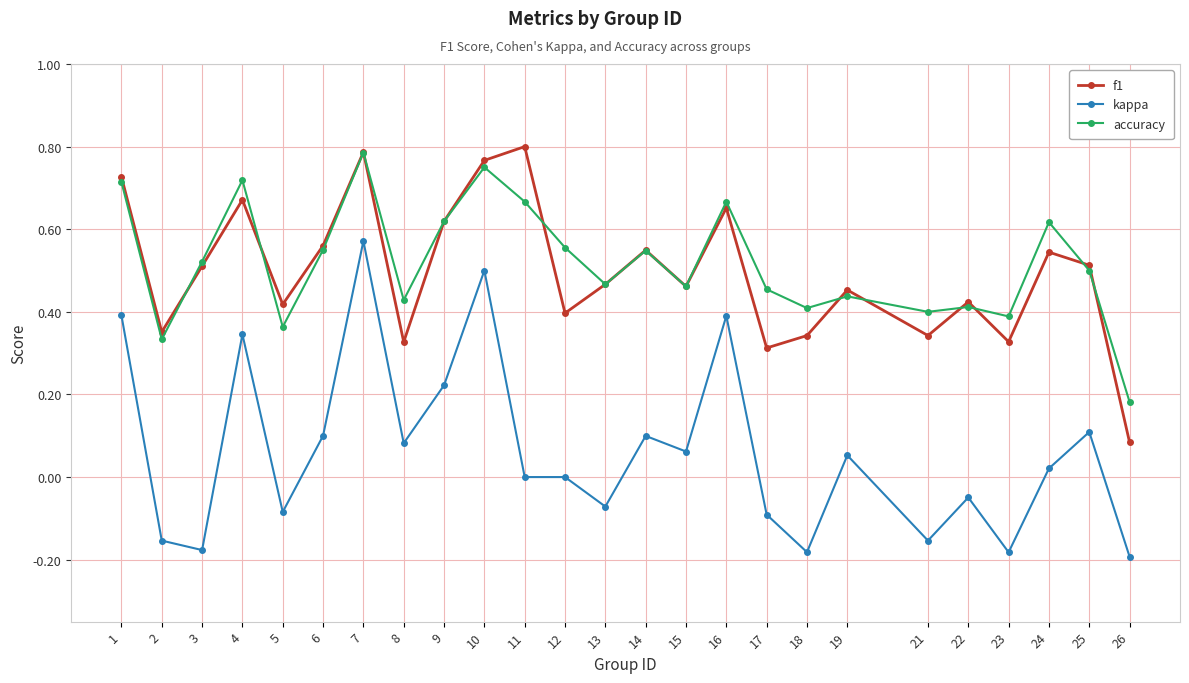

Rank the series by their maximum value, from highest to lowest.

f1, accuracy, kappa